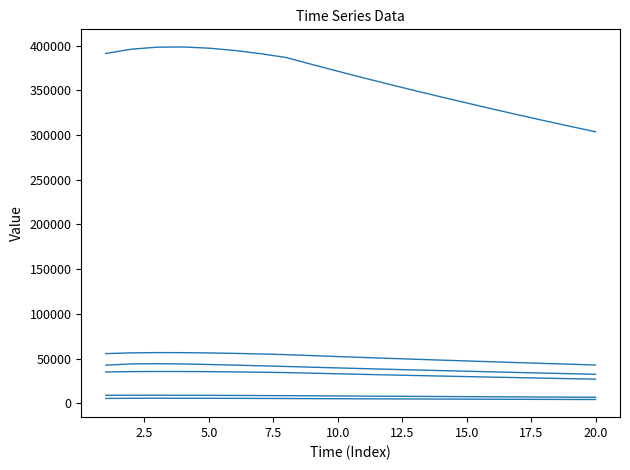

Does the chart have visible grid lines?

No